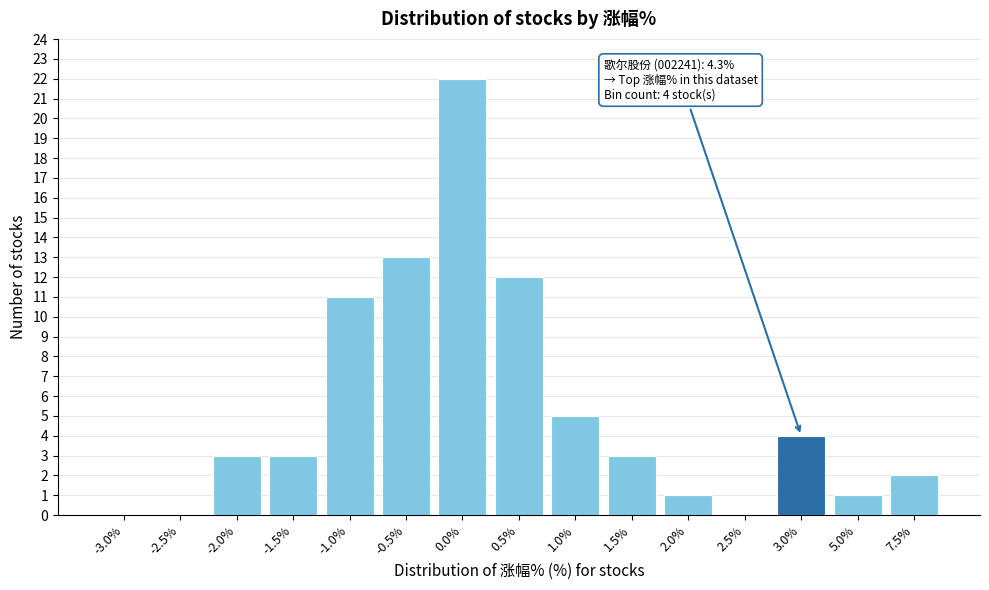

Reading left to right, extract all data points from this chart.

-3.0%=0	-2.5%=0	-2.0%=3	-1.5%=3	-1.0%=11	-0.5%=13	0.0%=22	0.5%=12	1.0%=5	1.5%=3	2.0%=1	2.5%=0	3.0%=4	5.0%=1	7.5%=2